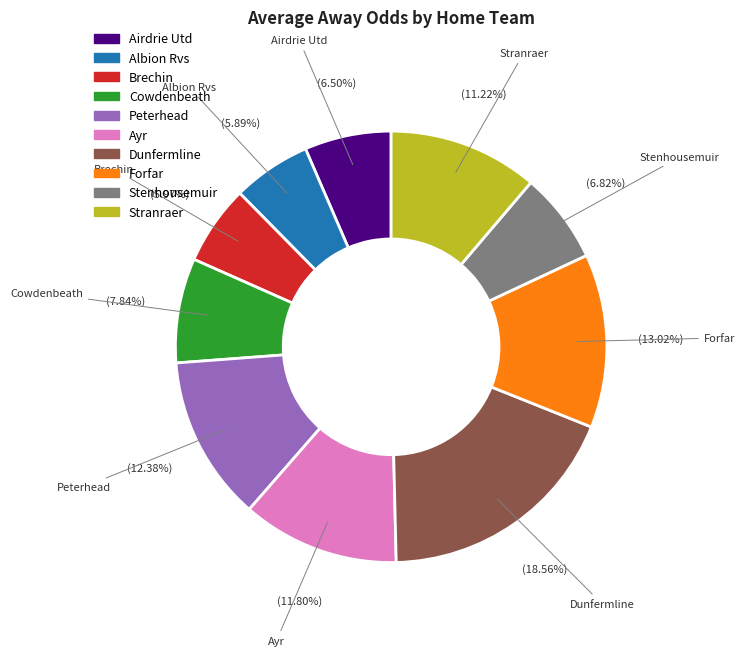

Approximately how many times larger is the value at Stenhousemuir compared to Albion Rvs?

1.2